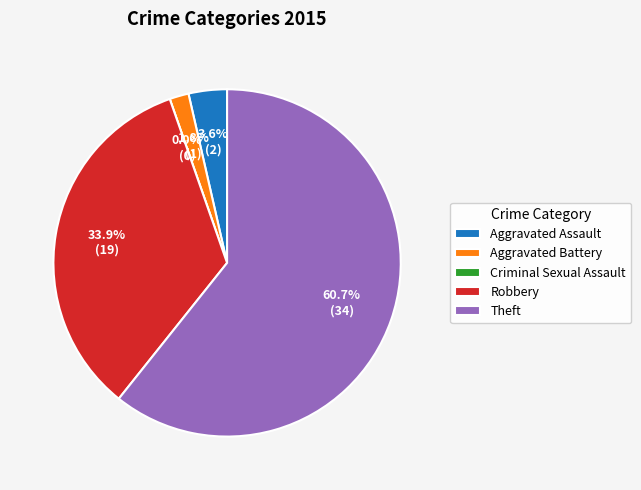

Between Aggravated Assault and Aggravated Battery, which is larger?

Aggravated Assault